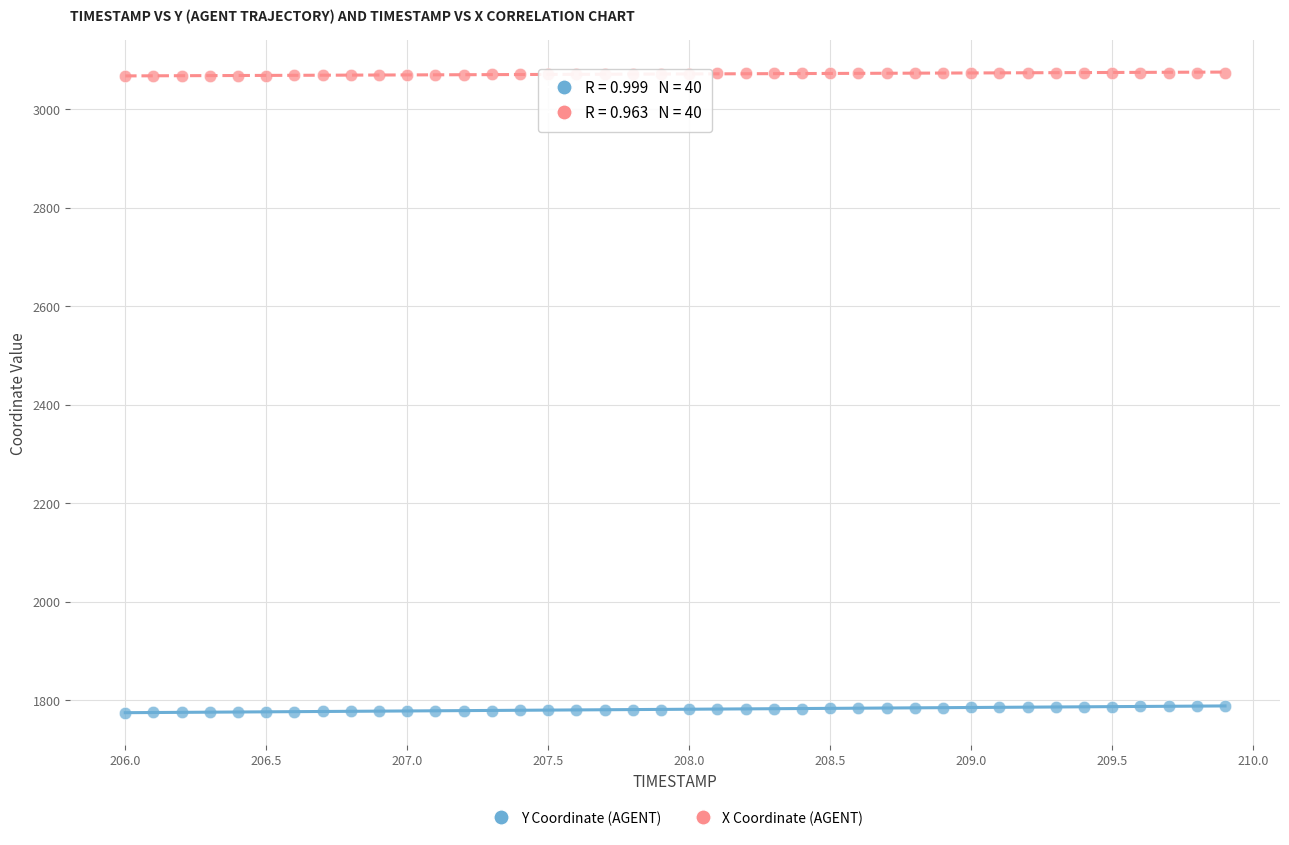

Which series reaches the maximum Y coordinate?

X Coordinate (AGENT)